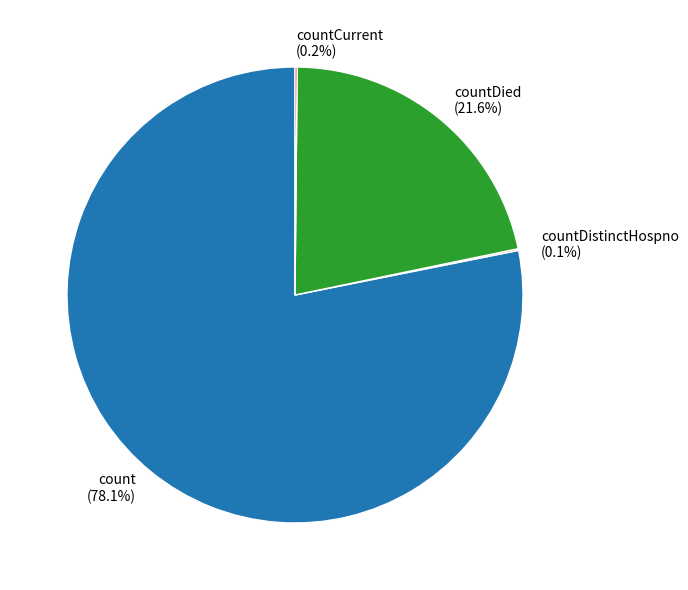

To the nearest percent, what is the average slice percentage?

25%